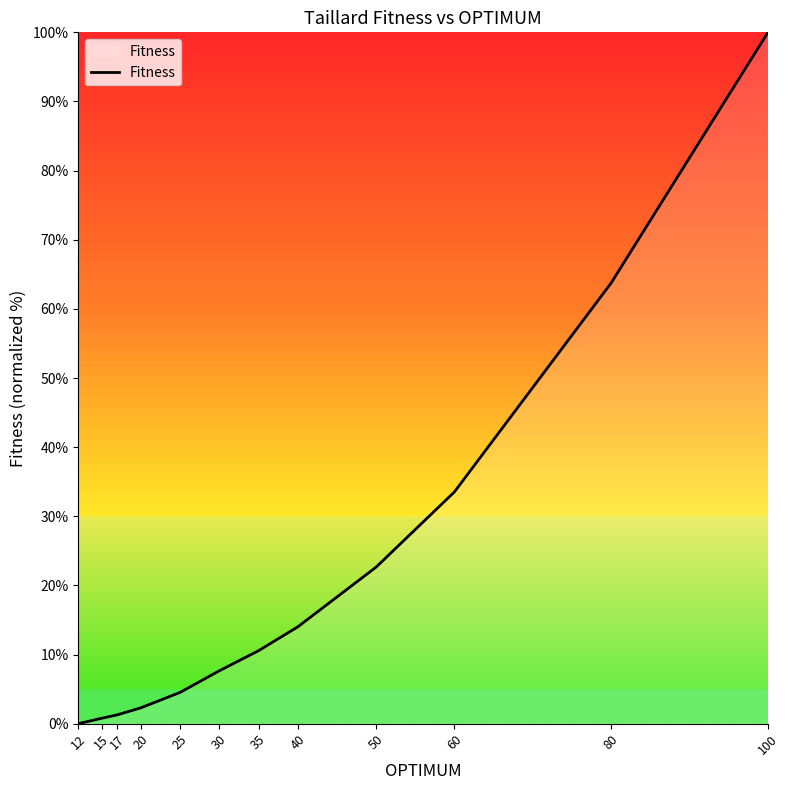

What is the ratio of the value at 60 to the value at 50?

1.5